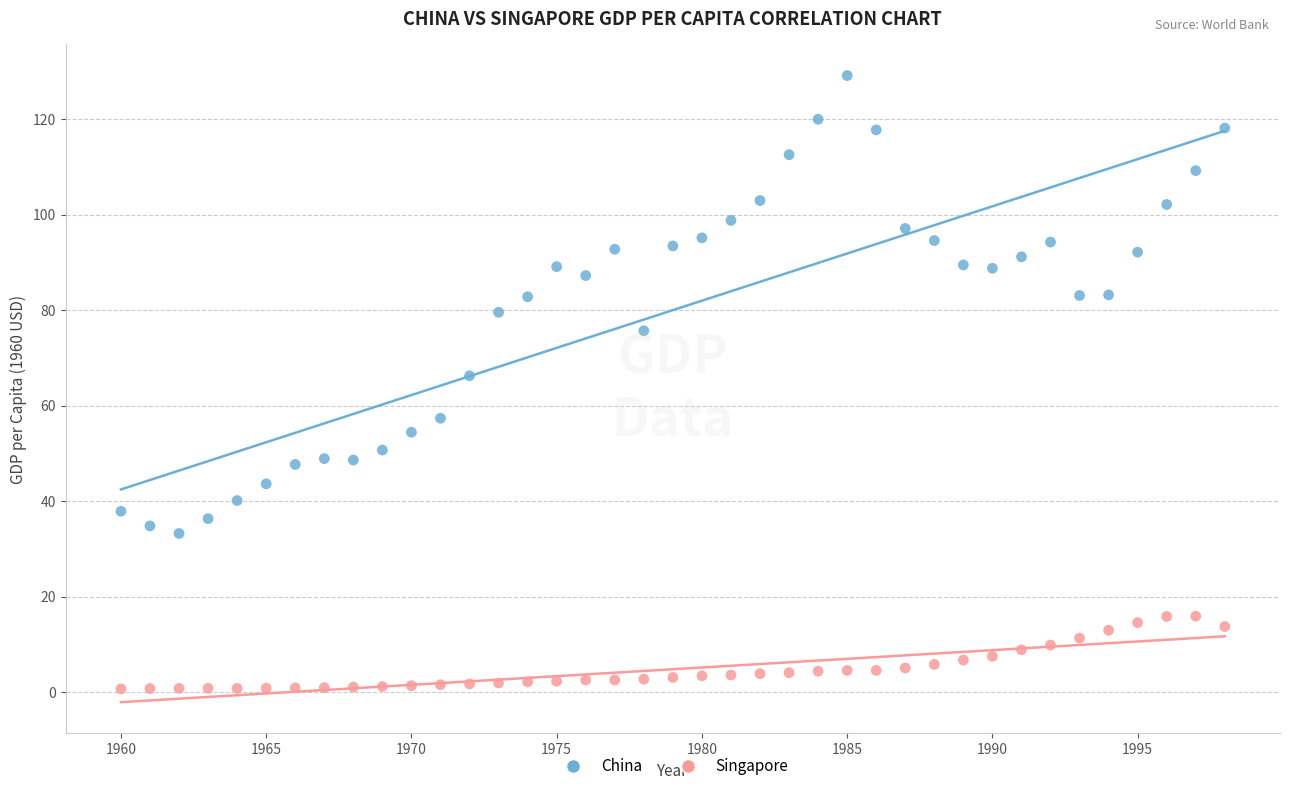

What are all the series names shown in the legend?

China, Singapore